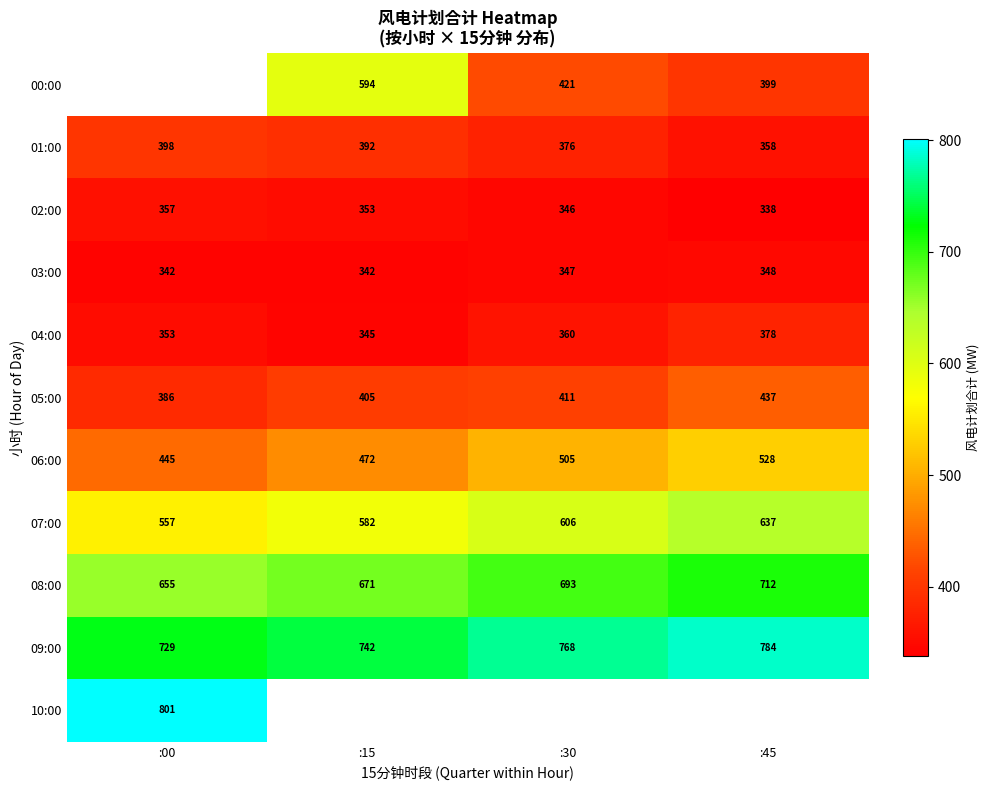

At which category does the chart reach its peak across all series?

:00